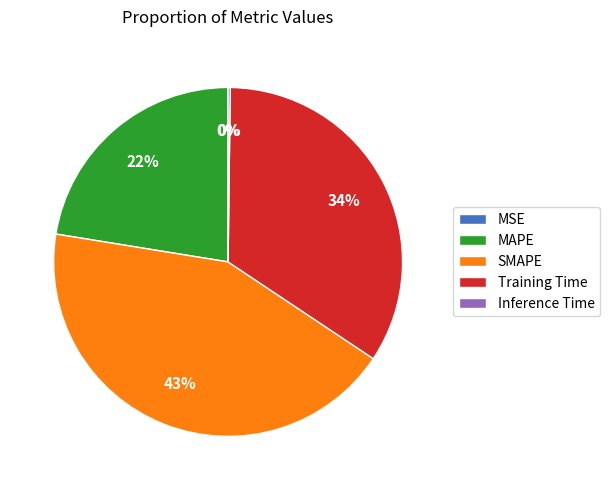

Is it true that MAPE is 14% of the pie?

False